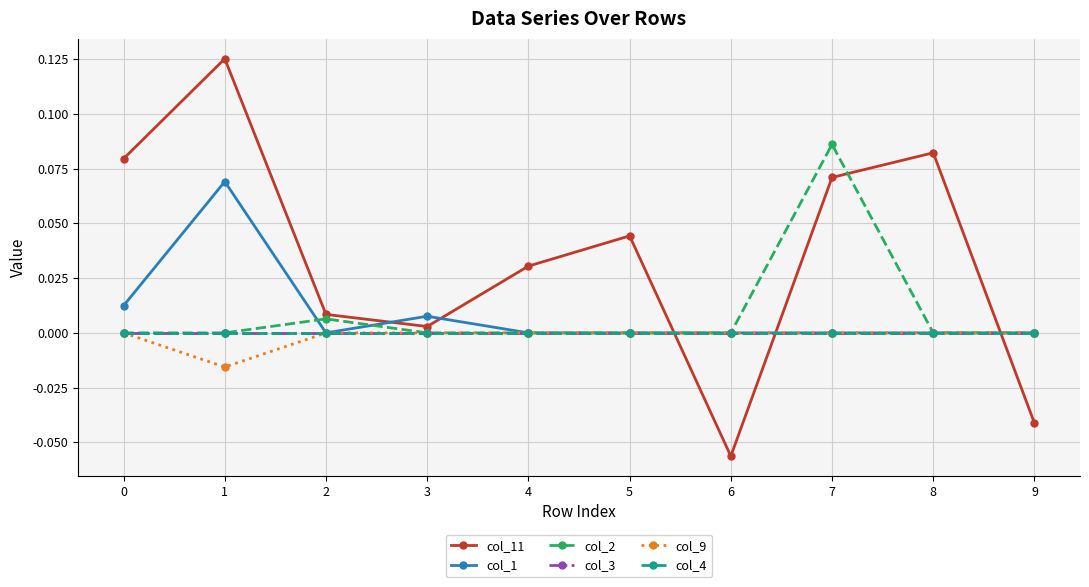

At which category is the sum across all series the highest?

1